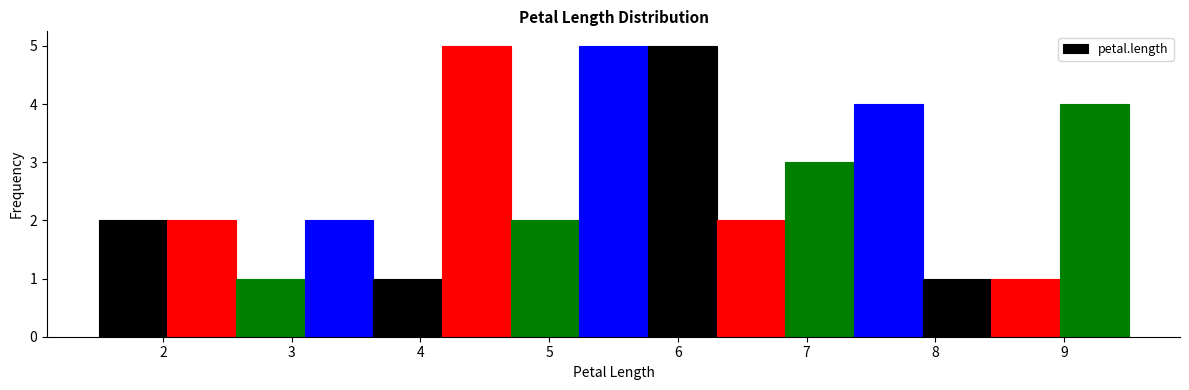

How tall is the bar that spans 5.8 to 6.3 on the x-axis? Neither the bar edges nor the heights are printed on the chart, so give them approximately, as read against the axes.

5